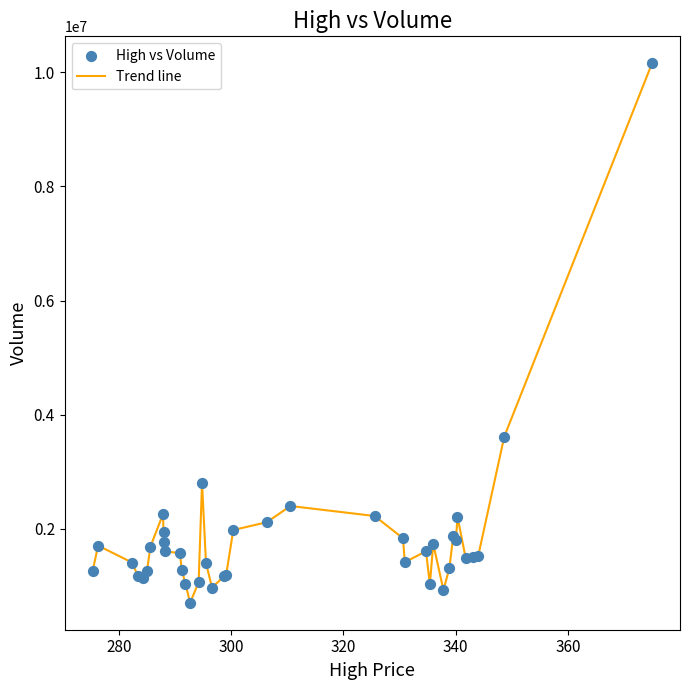

What is the smallest value displayed?

700100